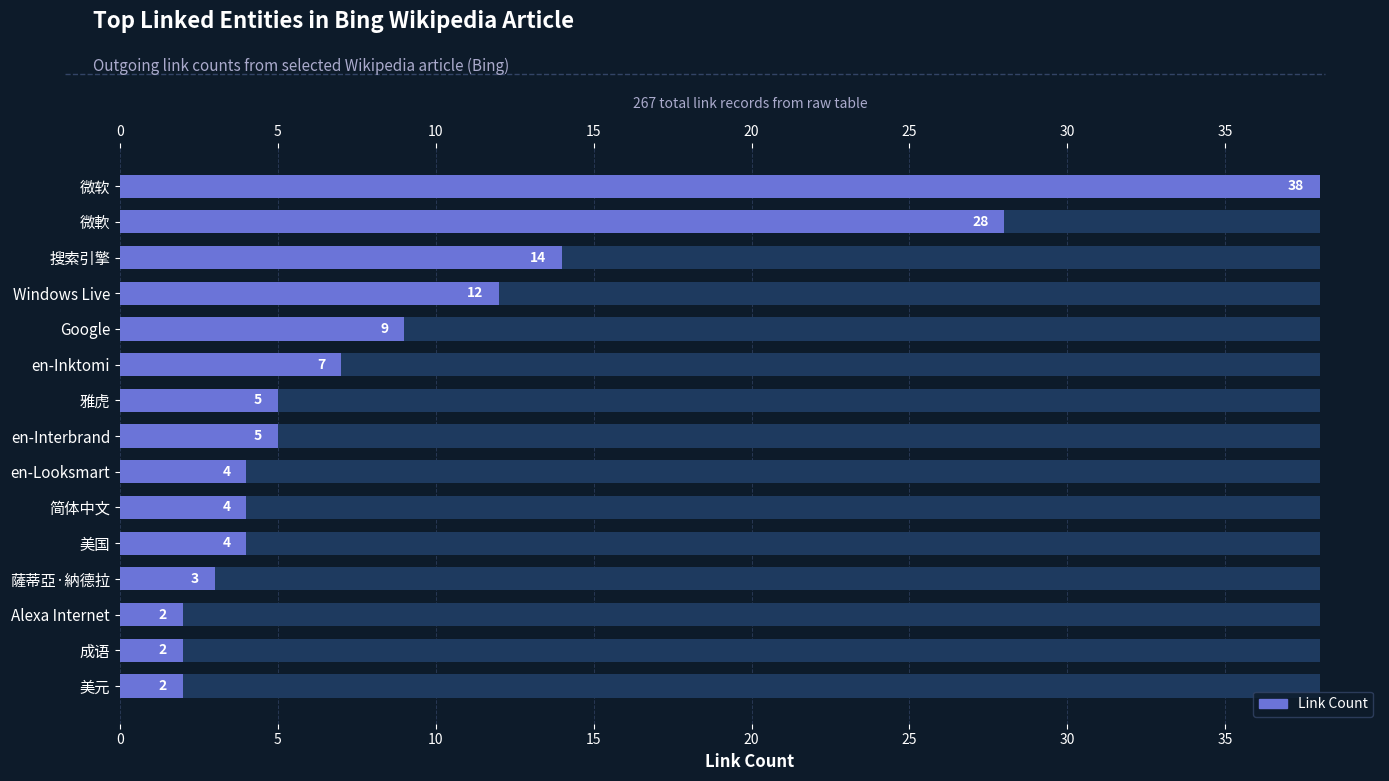

True or false: the data shows 25 at 搜索引擎.

False